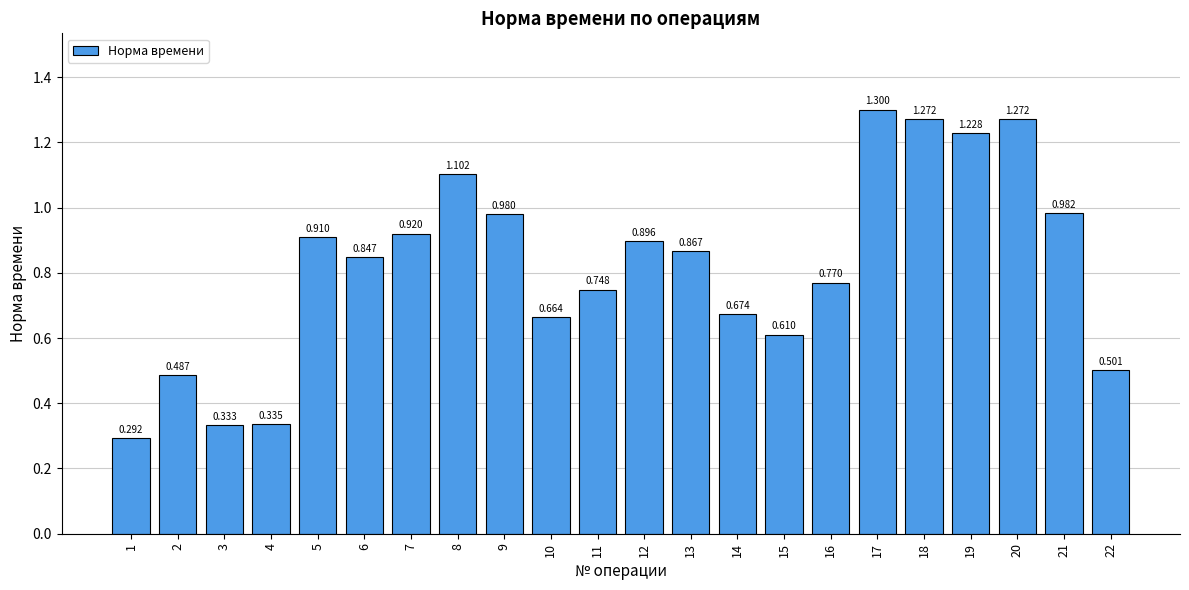

What is the change in value from 7 to 11?

-0.2